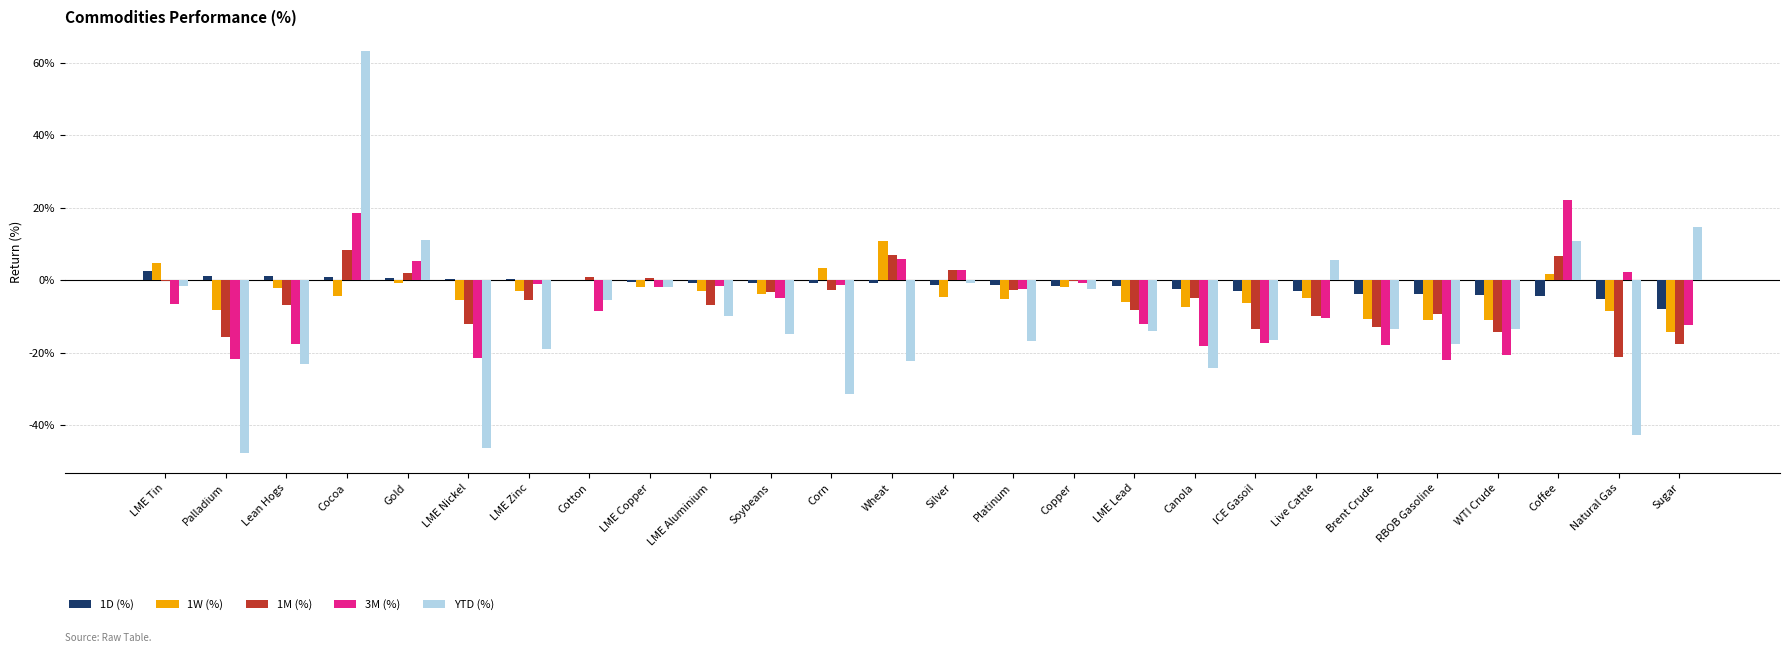

Are the bars grouped side by side (vs. stacked)?

Yes